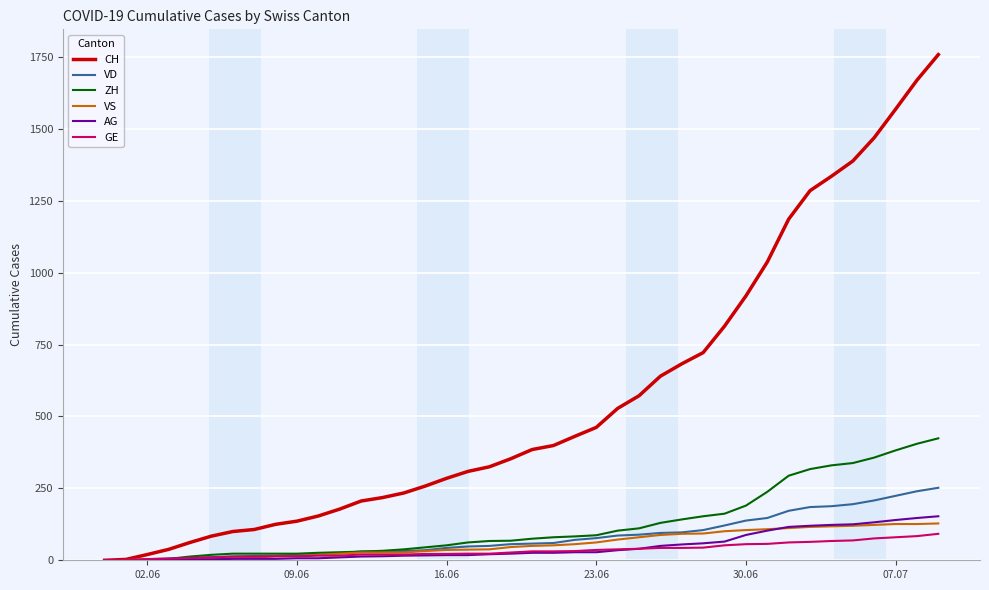

Which series has the widest spread of values?

CH